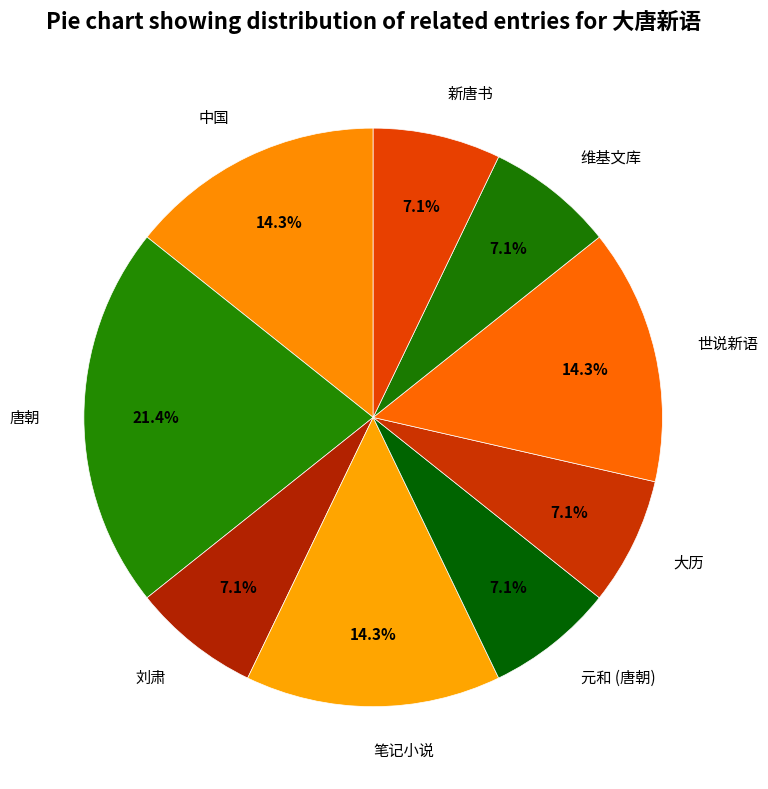

Approximately how many times larger is the value at 新唐书 compared to 笔记小说?

0.5